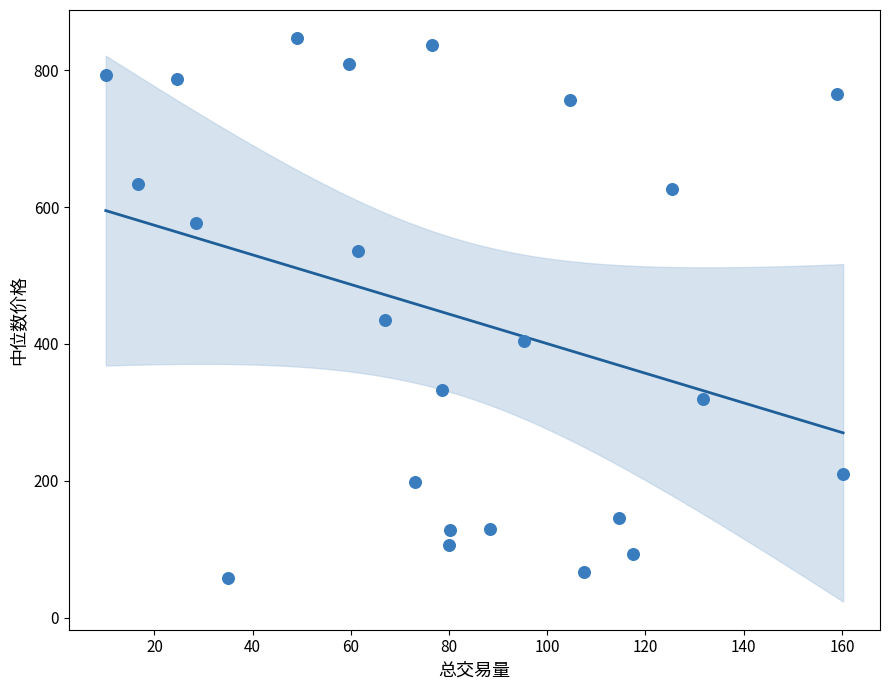

What Y value in the scatter plot is closest to 452?

435.1